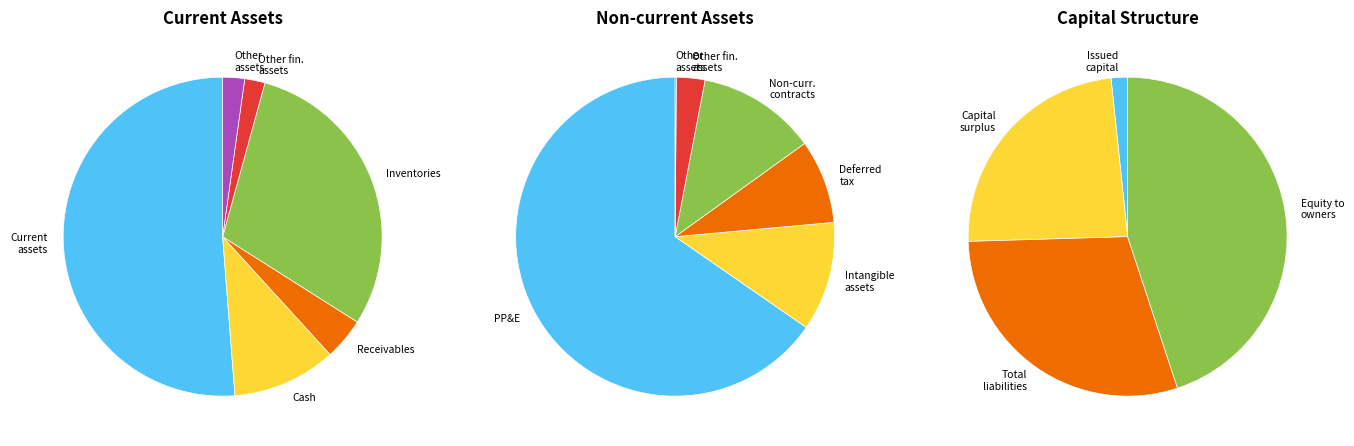

What is the largest slice in the pie chart?

Current assets